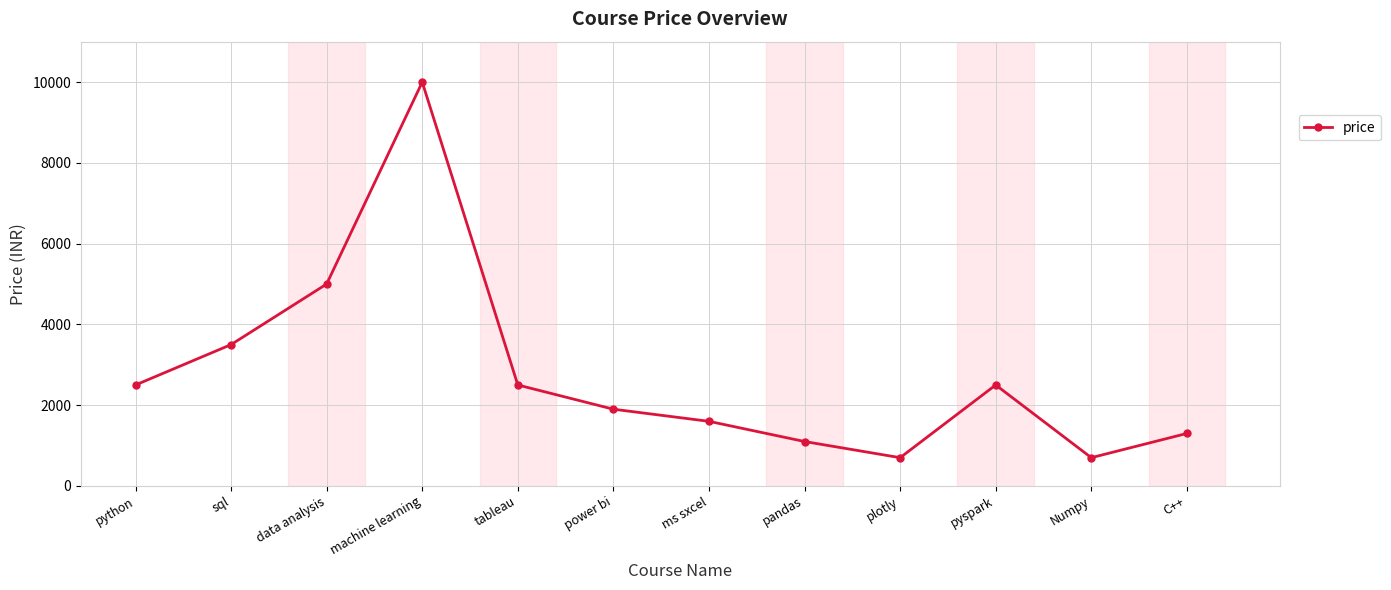

True or false: there are more than 1 points higher than both neighbors.

True